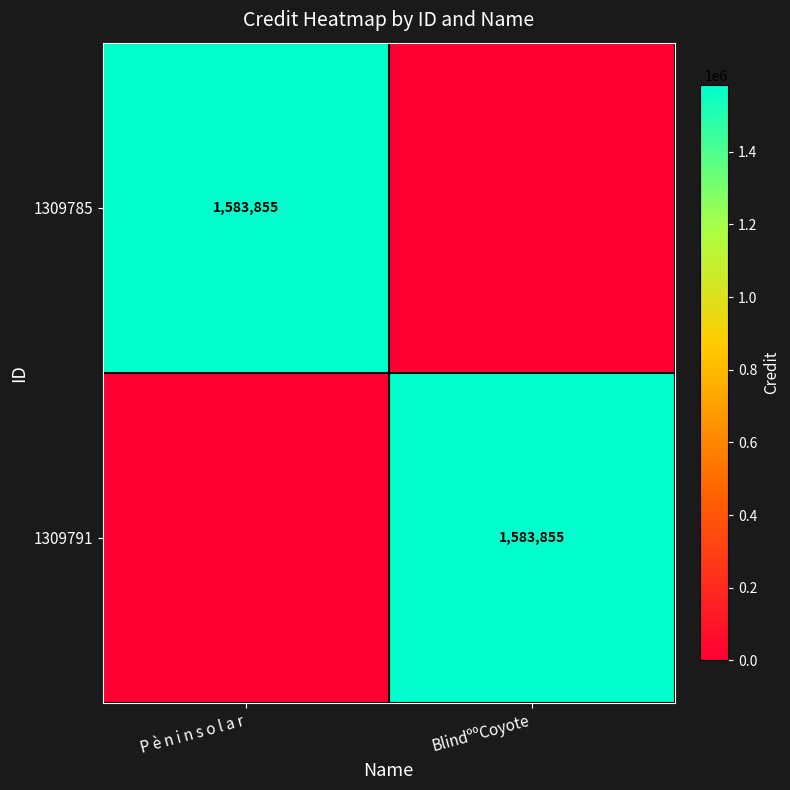

The 1309791 series shows 2215067 at BlindººCoyote. True or false?

False